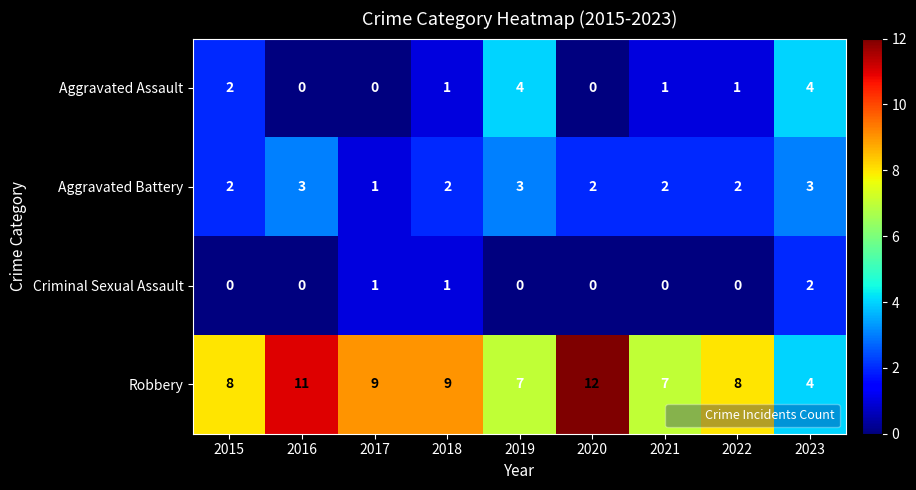

How many Criminal Sexual Assault values are between 0 and 1?

8